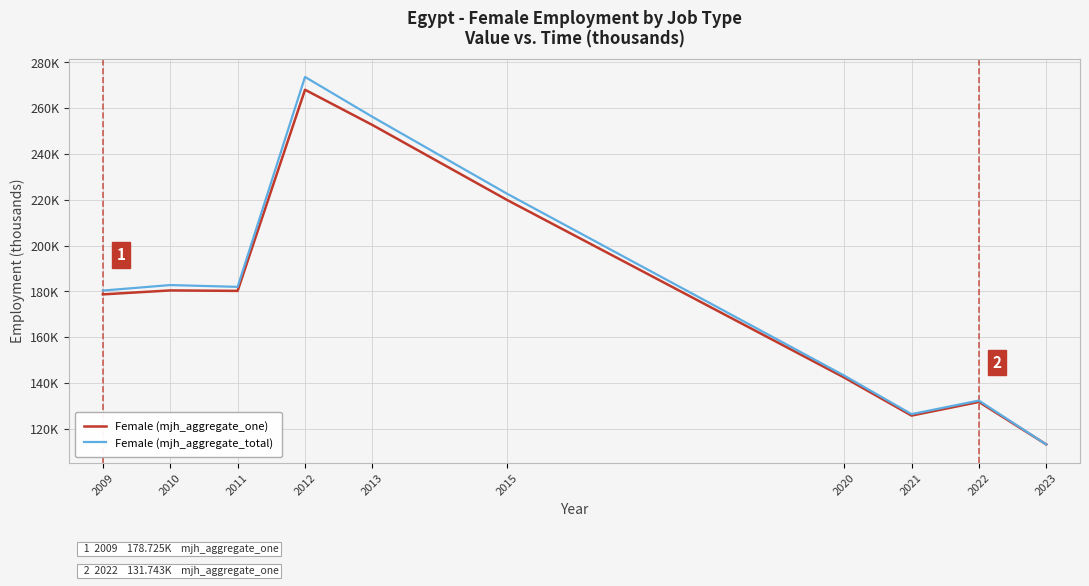

True or false: Female (mjh_aggregate_total) and Female (mjh_aggregate_one) cross at least once.

False